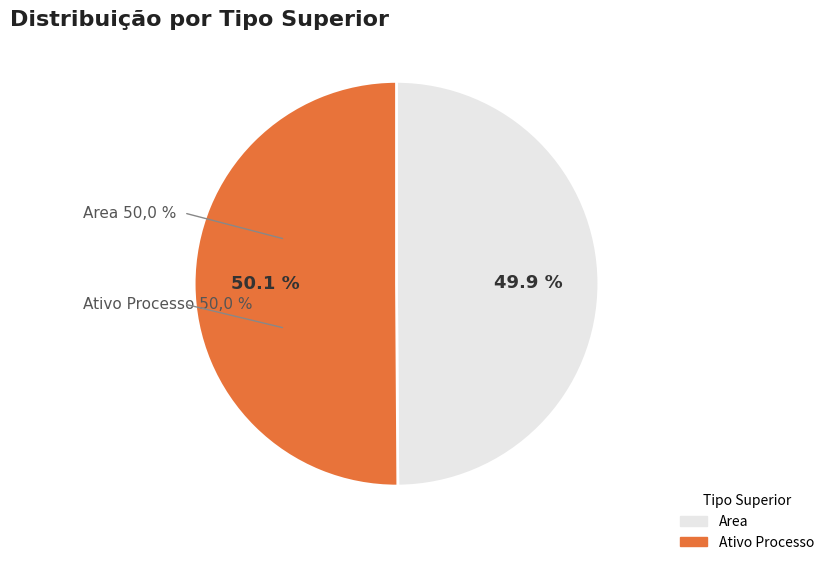

What percentage is the Area slice, to the nearest percent?

50%